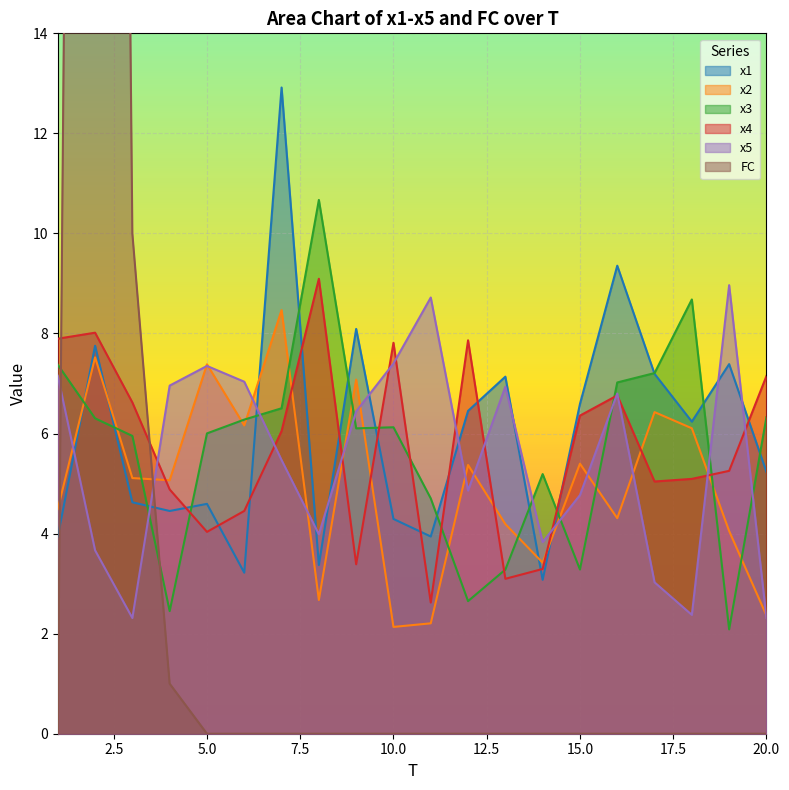

What is the approximate value of x4 at 17?

5.0